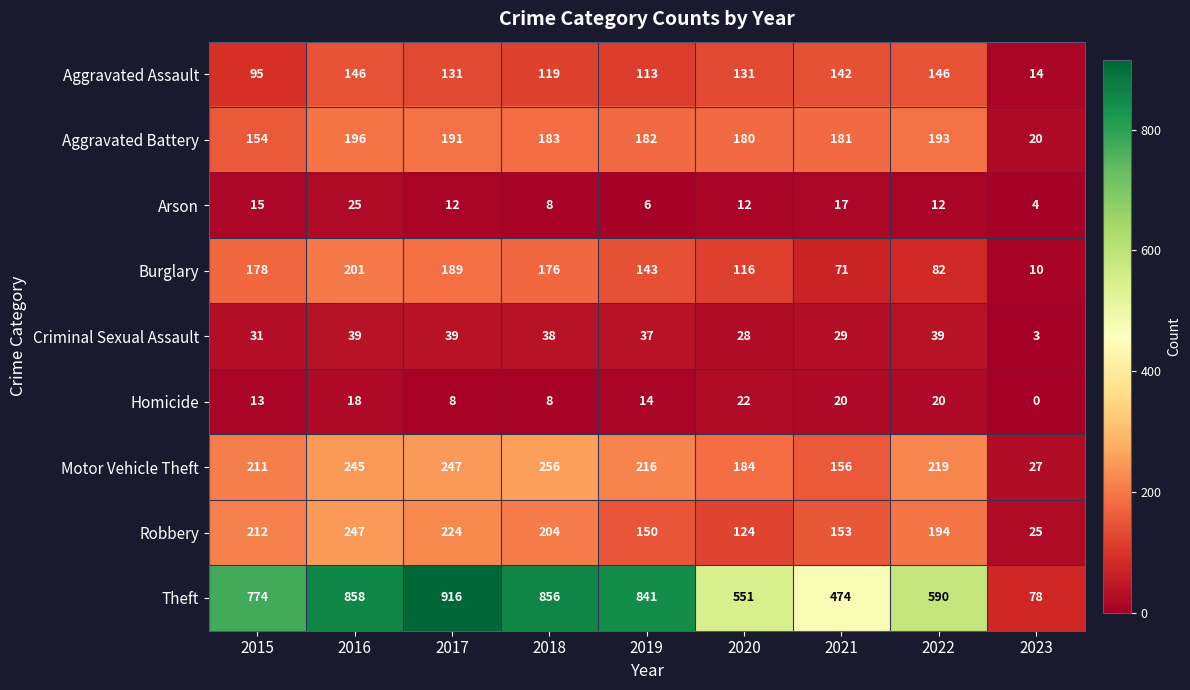

What is the maximum value shown in the chart?

916